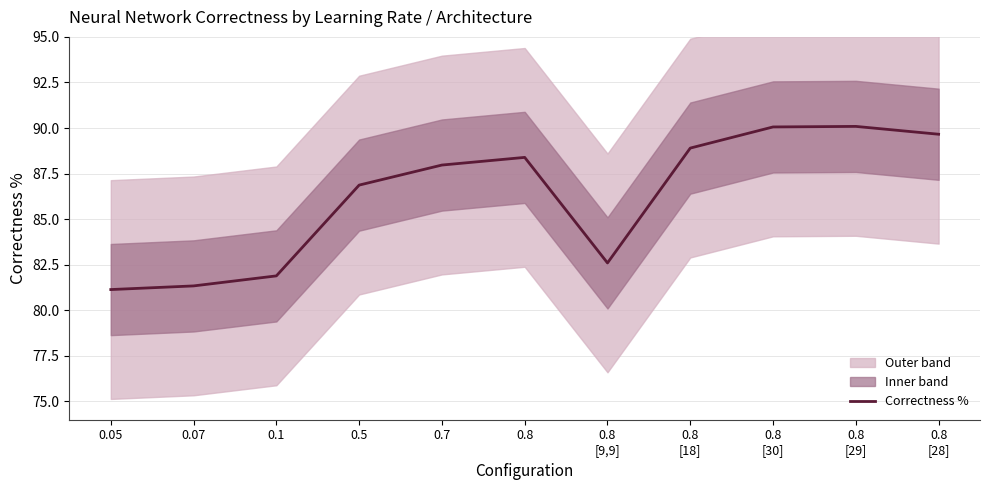

At which label is the value closest to 85?

0.5